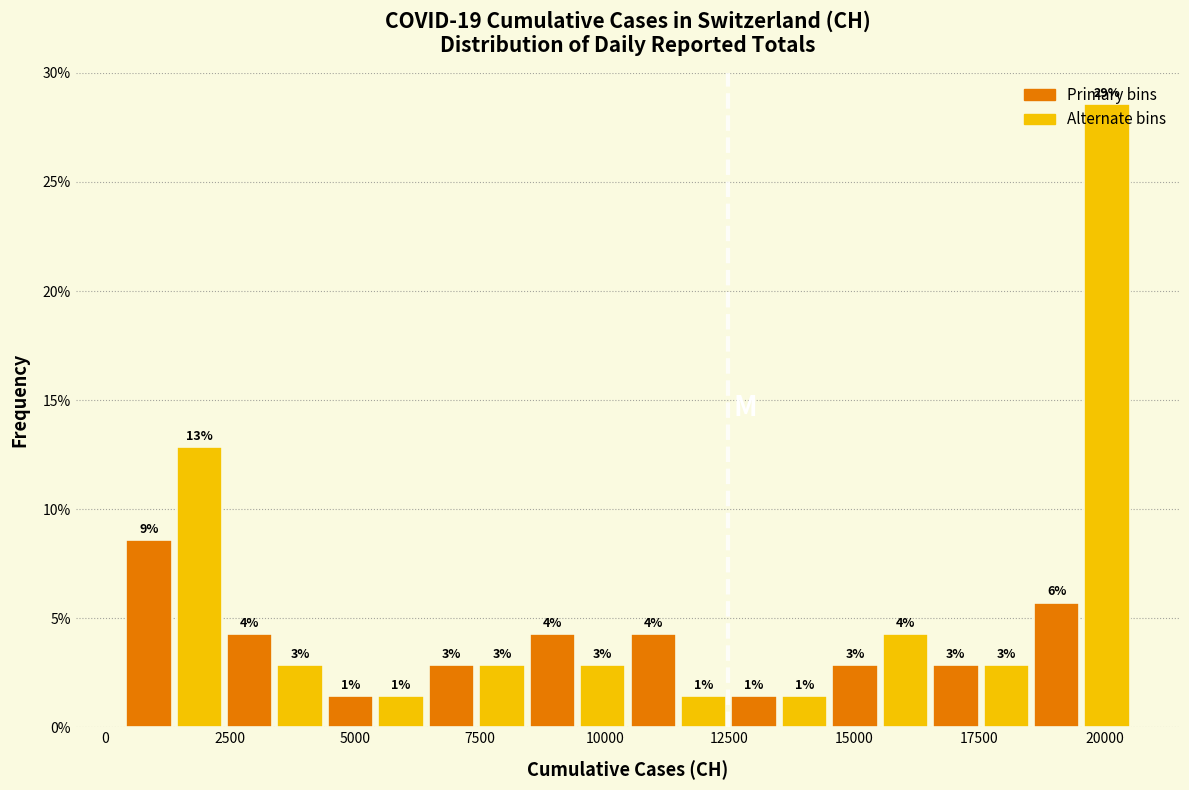

Around what value on the x-axis is the tallest bar? Give the approximate position of its centre, as read against the axis.

20000